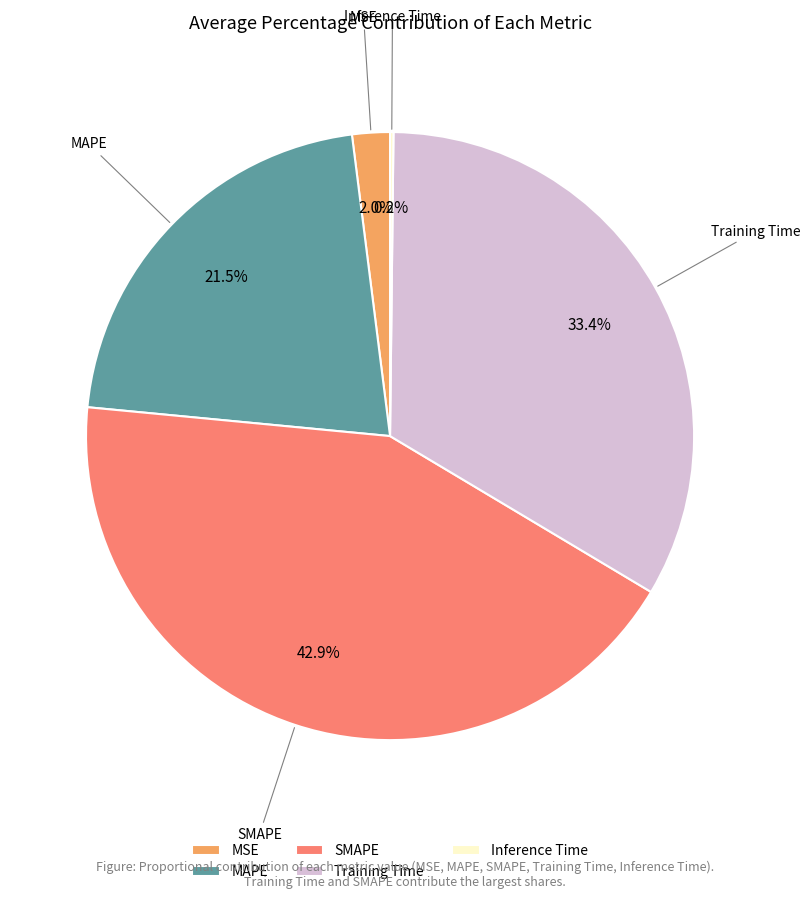

What portion of the pie excludes Training Time?

66.6%